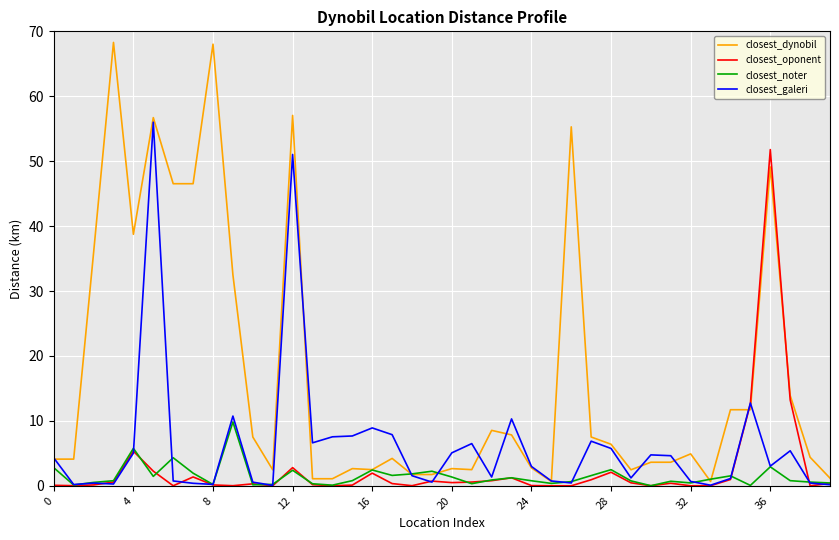

What is the greatest value displayed?

68.3